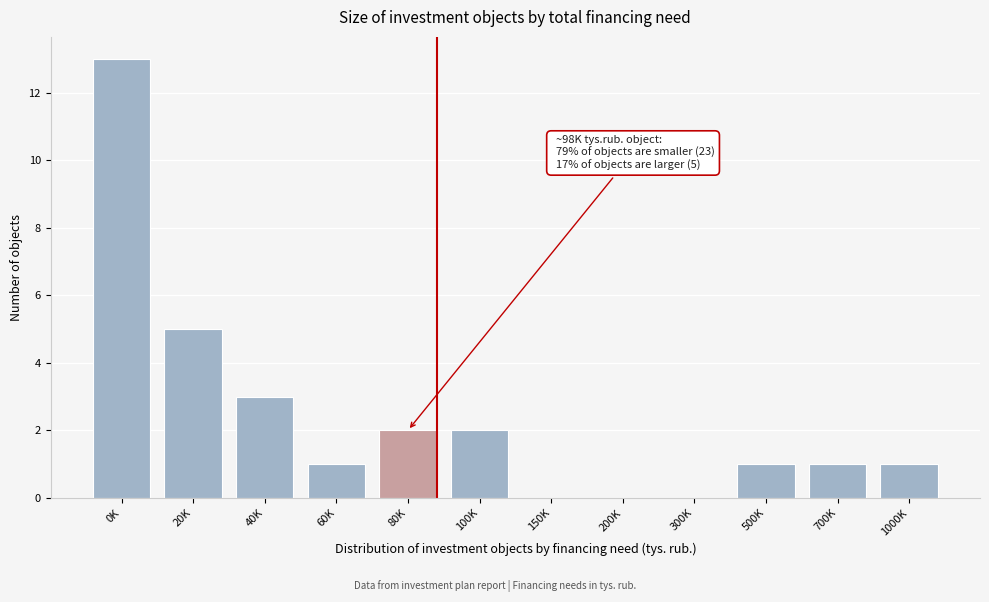

Reading left to right, what are all the values shown in this chart?

0K=13	20K=5	40K=3	60K=1	80K=2	100K=2	150K=0	200K=0	300K=0	500K=1	700K=1	1000K=1